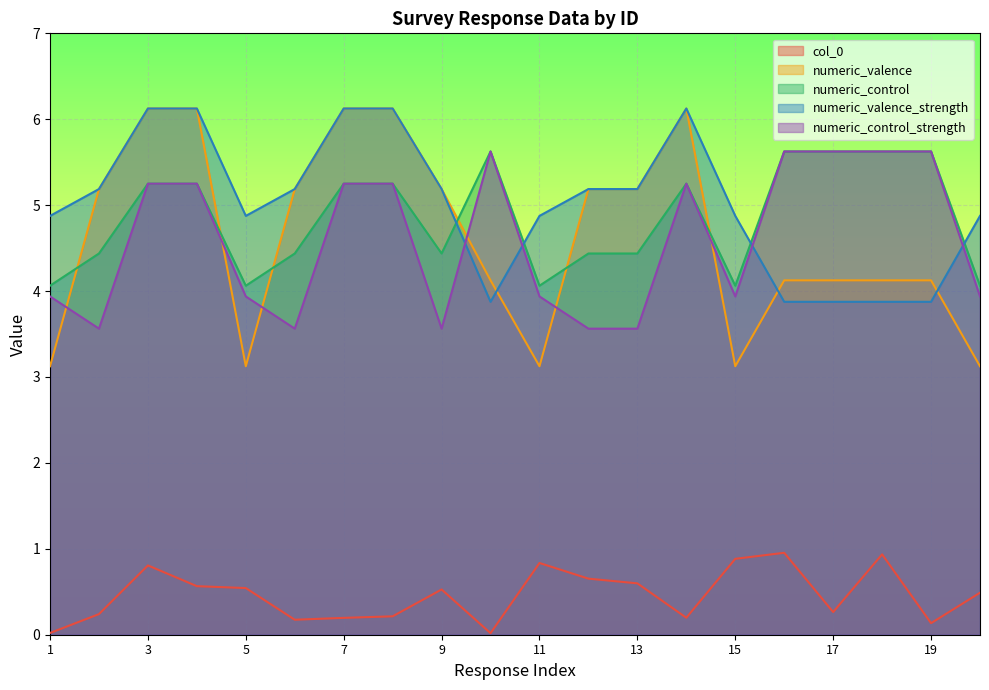

At which label does numeric_valence first exceed 5?

2